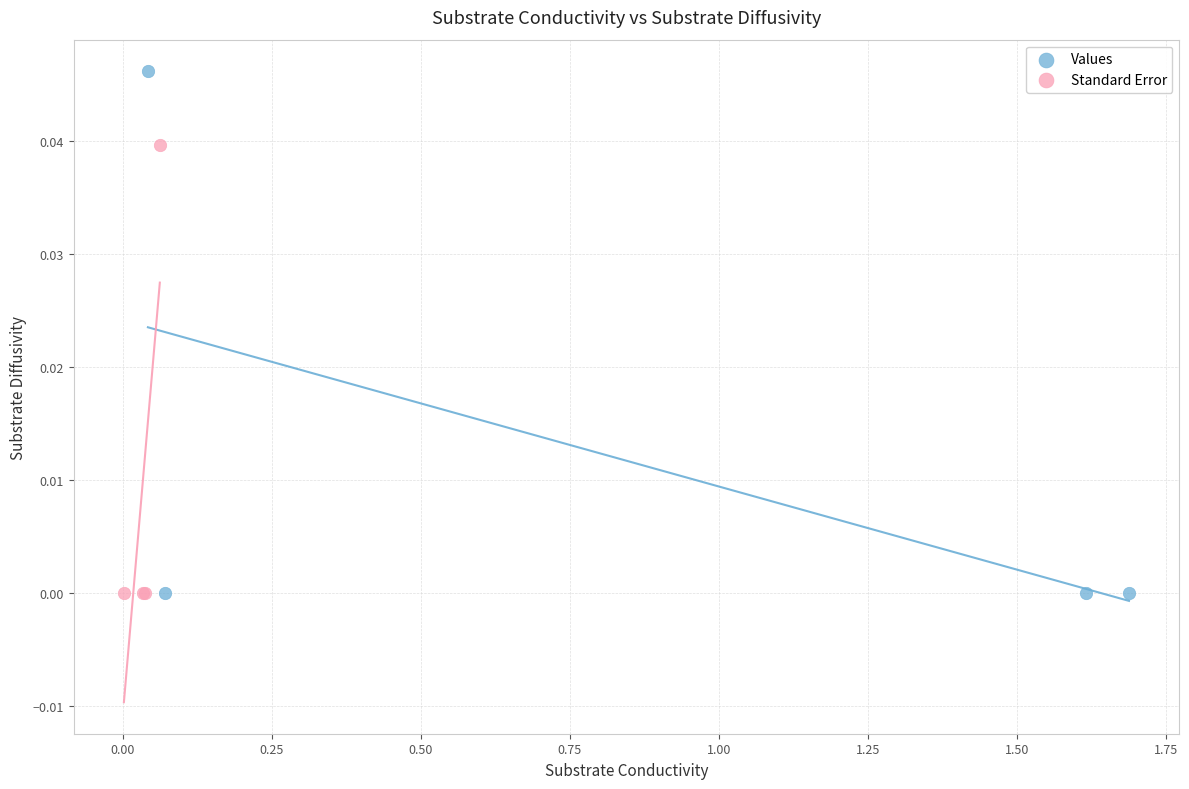

Which series contains the highest Y value?

Values